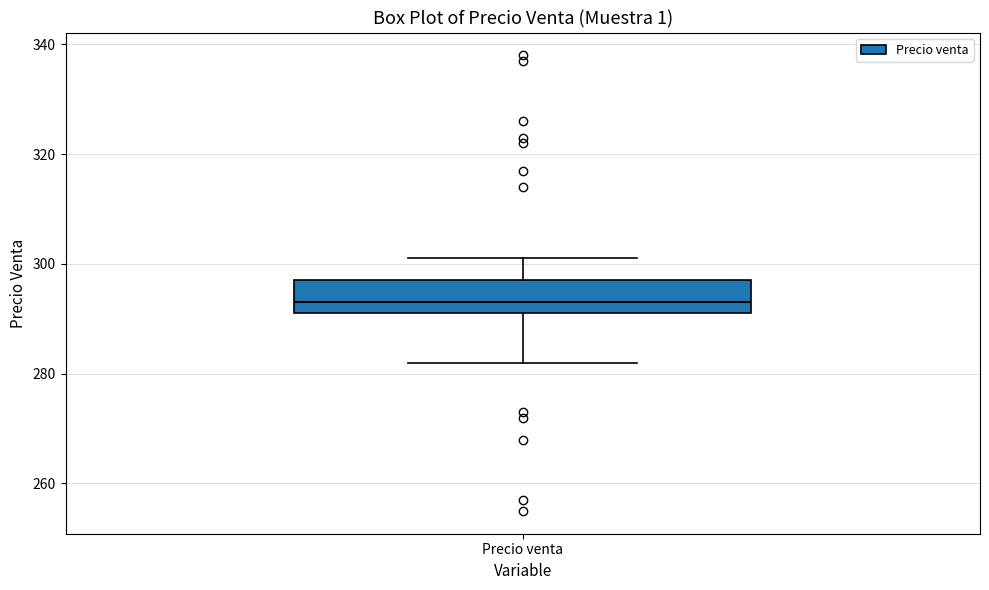

Read this box plot against the y-axis: the position of the median line, the range covered by the box, and the ends of both whiskers. The values are not printed on the chart, so give them approximately, as read against the axis.

median 294, box 292 to 298, whiskers 282 to 302